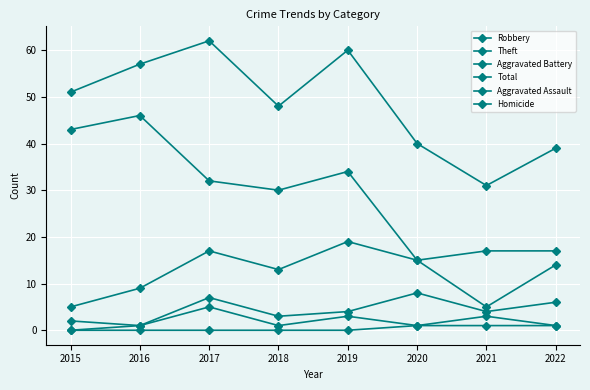

How many distinct data groups are displayed?

6